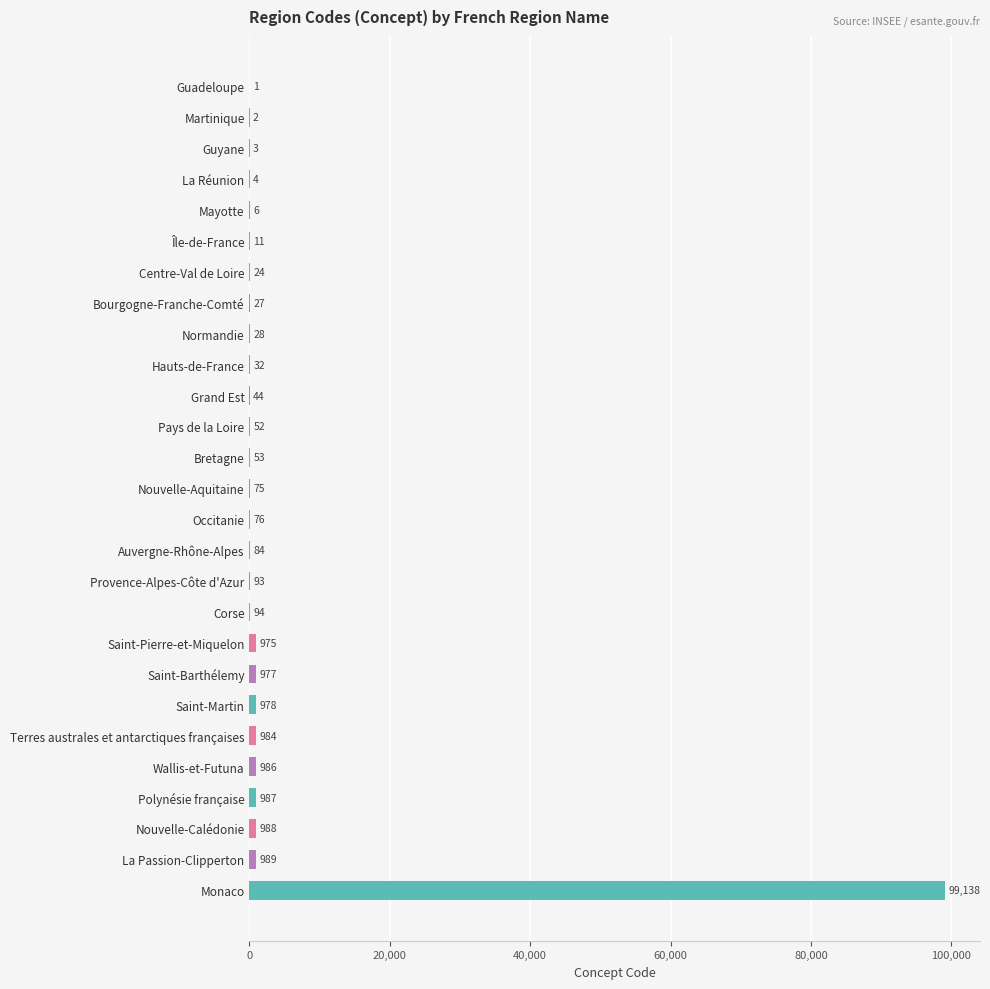

Between Bretagne and Normandie, which is larger?

Bretagne